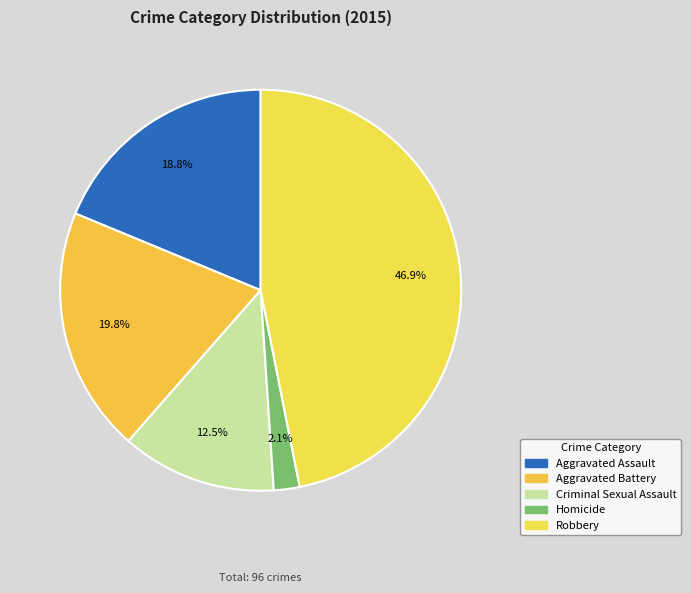

Which category has the smallest portion of the pie?

Homicide